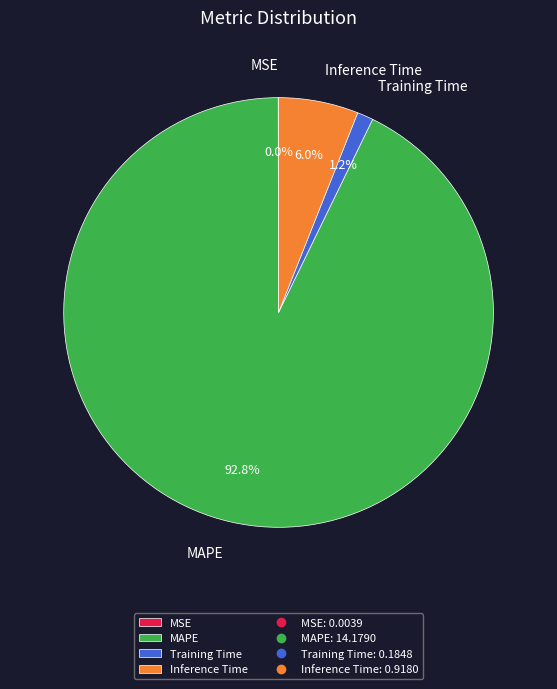

Which has a higher value, Inference Time or Training Time?

Inference Time